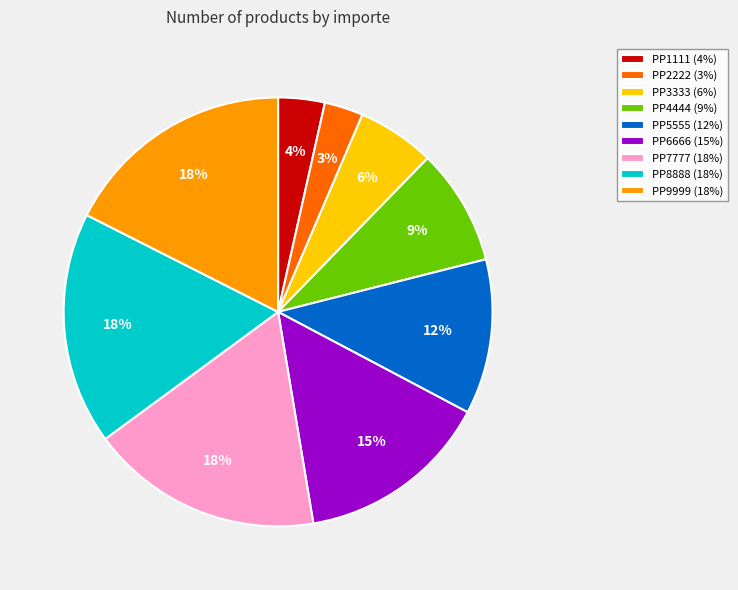

Approximately how many times larger is the value at PP5555 (12%) compared to PP6666 (15%)?

0.8